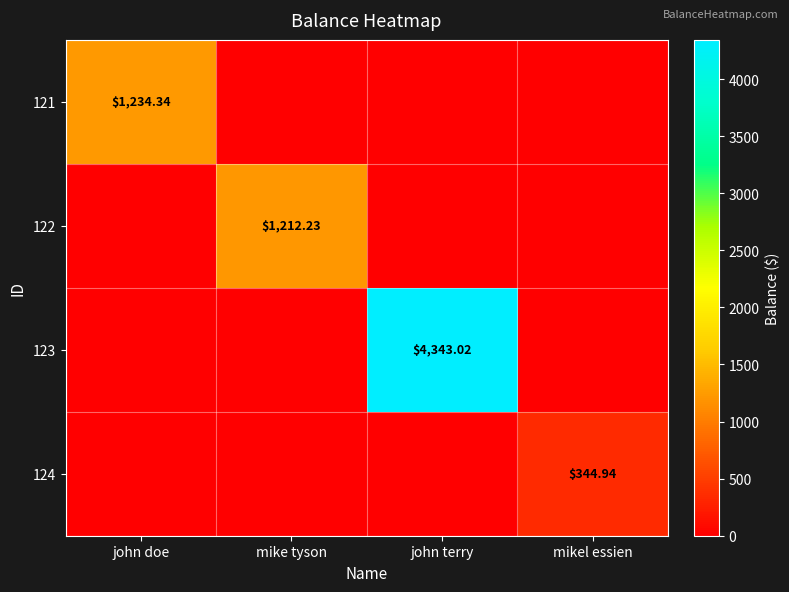

How many values in 123 are above zero?

1